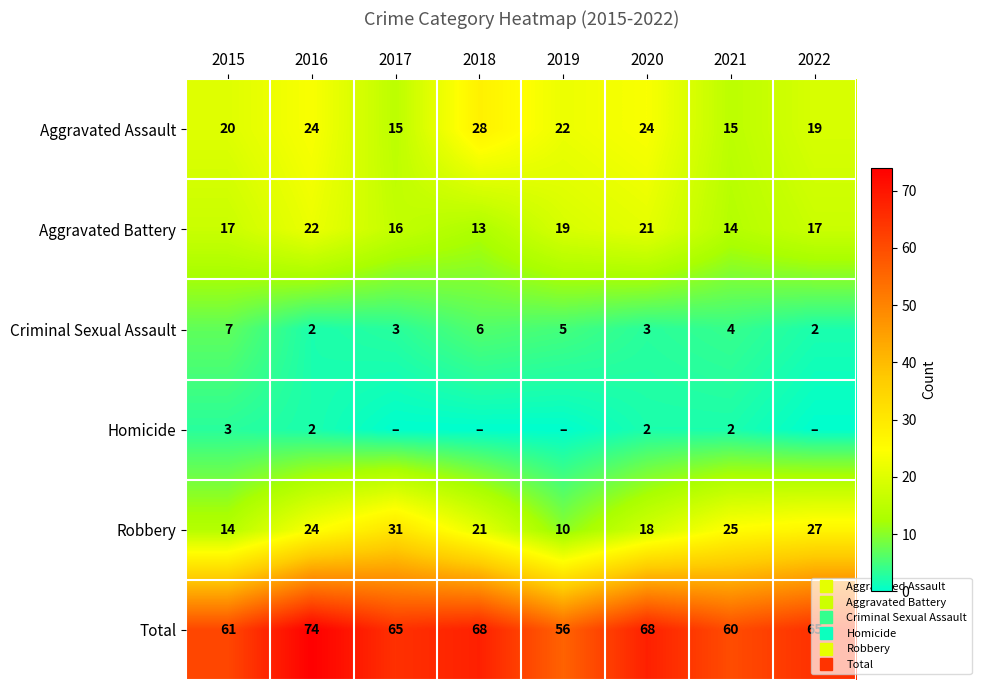

Between 2015 and 2020, which is larger?

2020